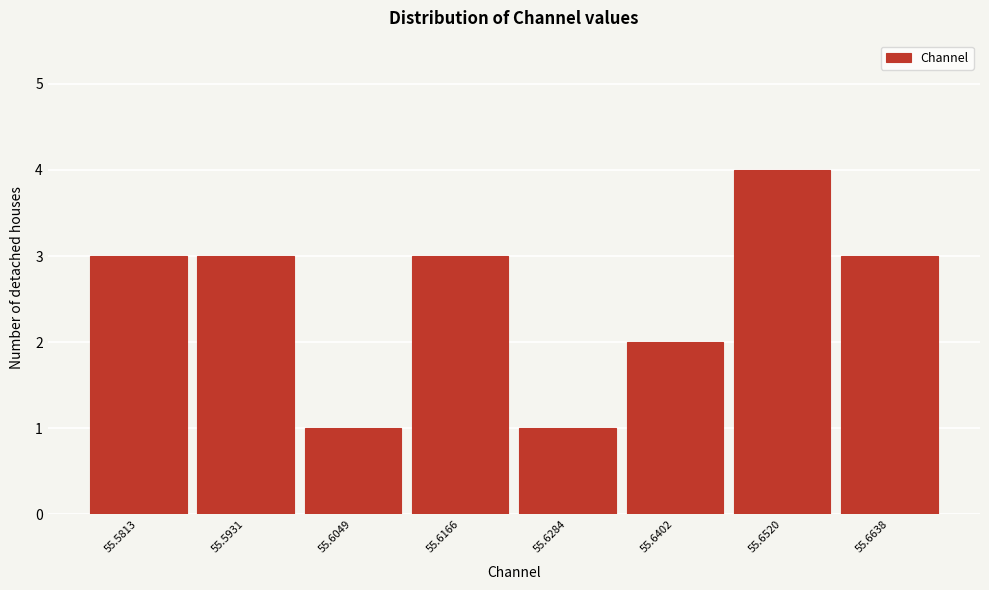

Reading right to left, transcribe all the data shown in this chart.

3	4	2	1	3	1	3	3